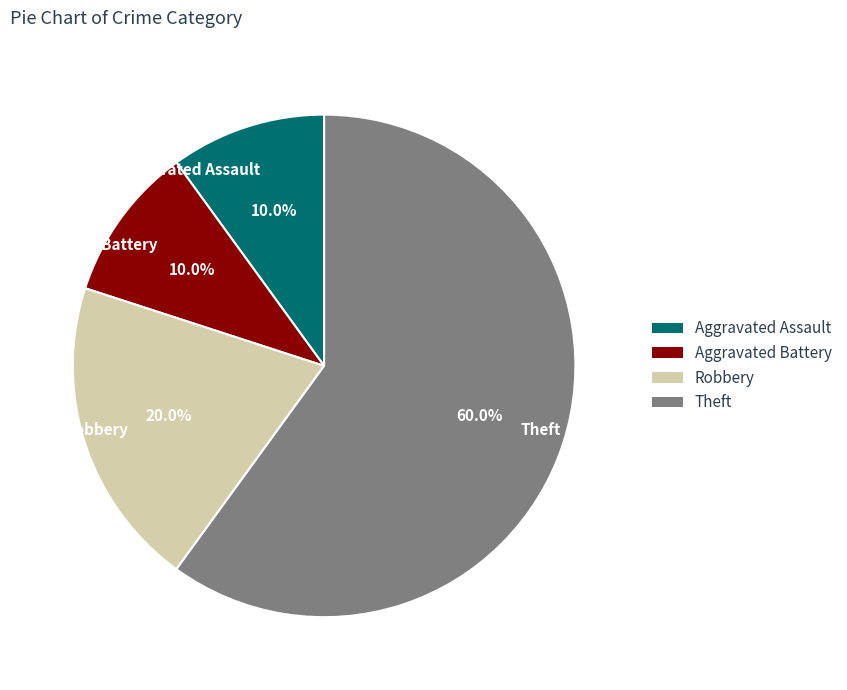

The Theft slice represents 73% of the pie. True or false?

False